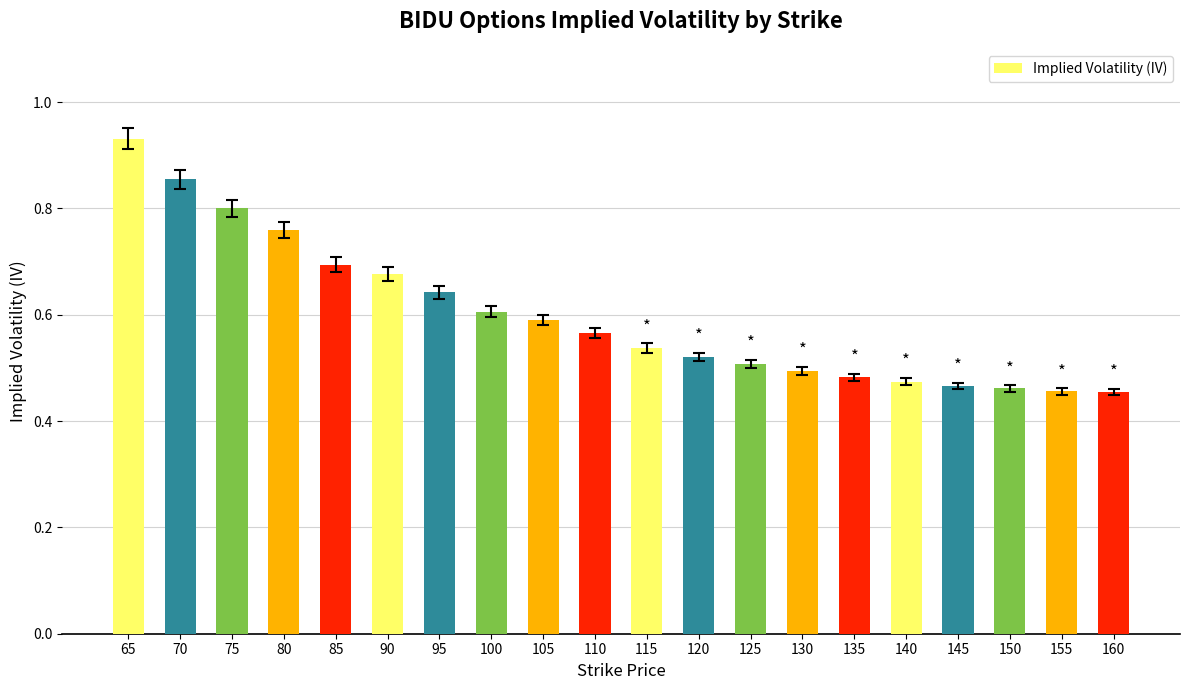

Which label corresponds to the largest value in the chart?

65